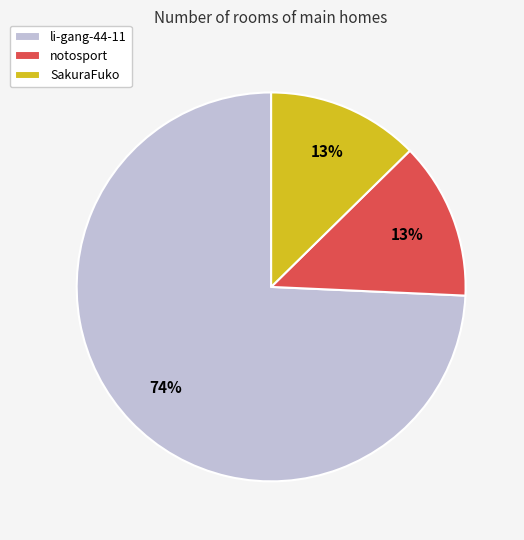

To the nearest percent, what portion does li-gang-44-11 represent?

74%